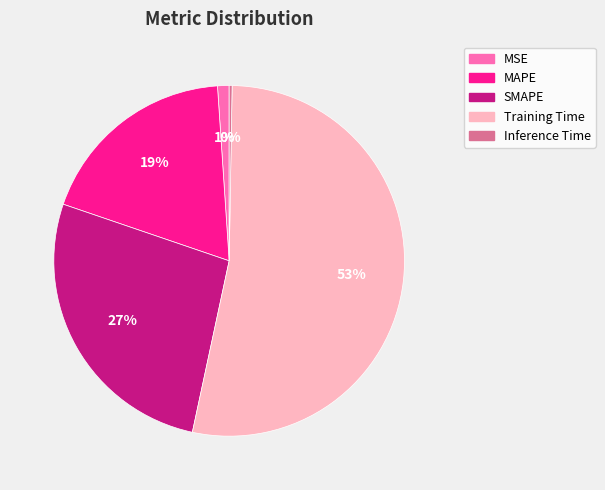

To the nearest percent, what percentage of the pie is Training Time?

53%